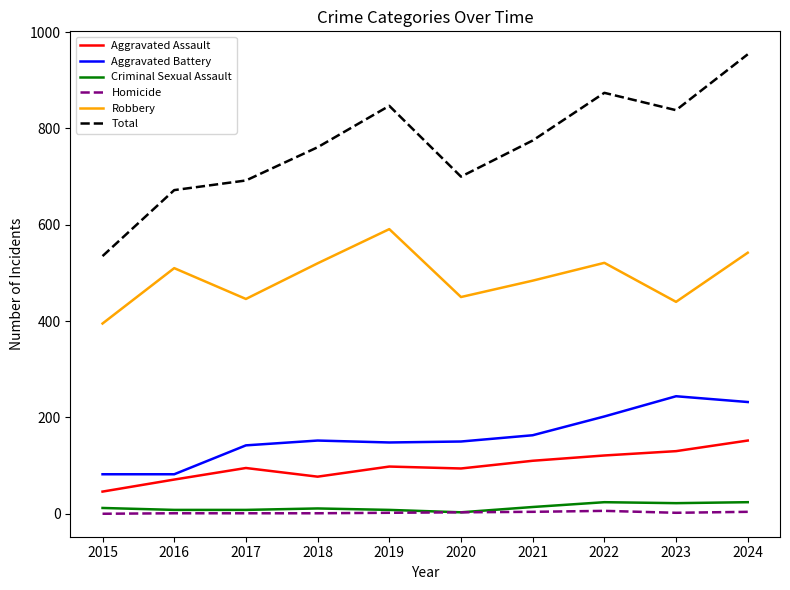

What is the greatest value displayed?

954